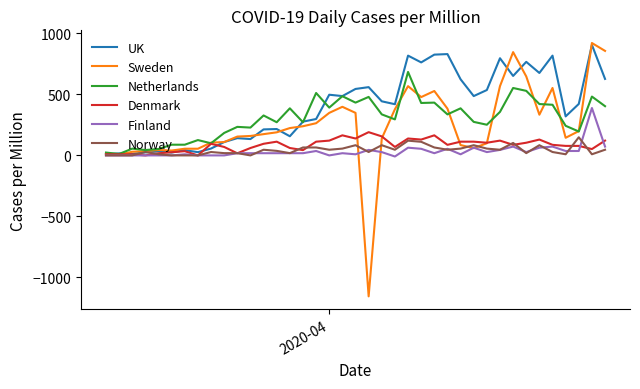

What is the difference between the maximum and minimum values in the Sweden series?

2077.4